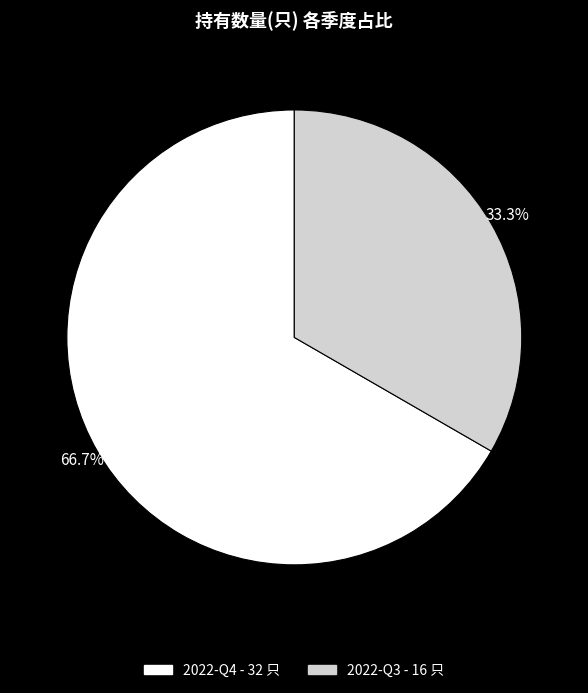

How many slices are in this pie chart?

2